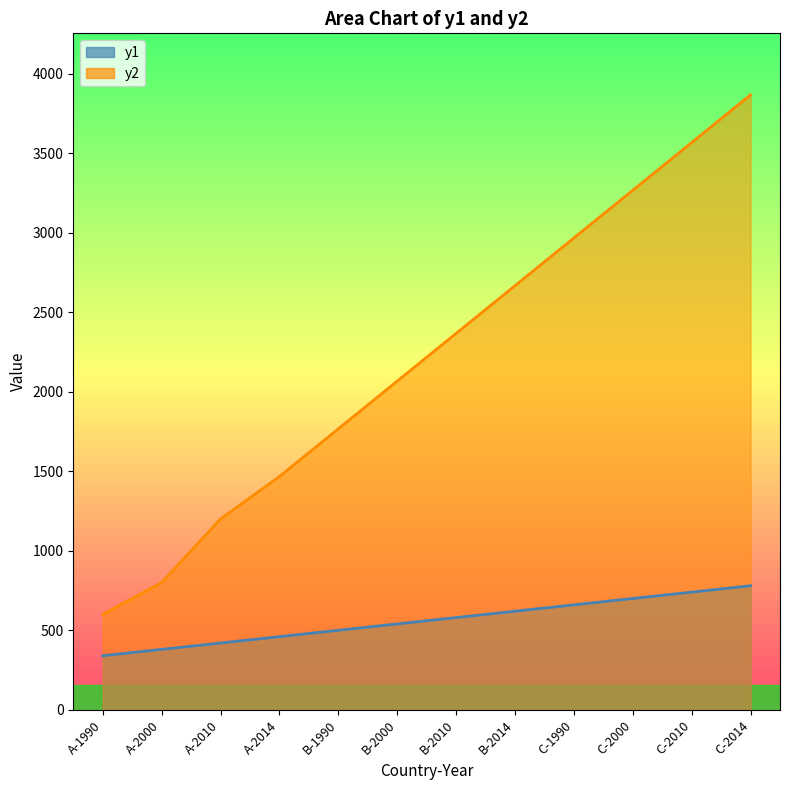

Read the y2 value at B-2014.

2666.7